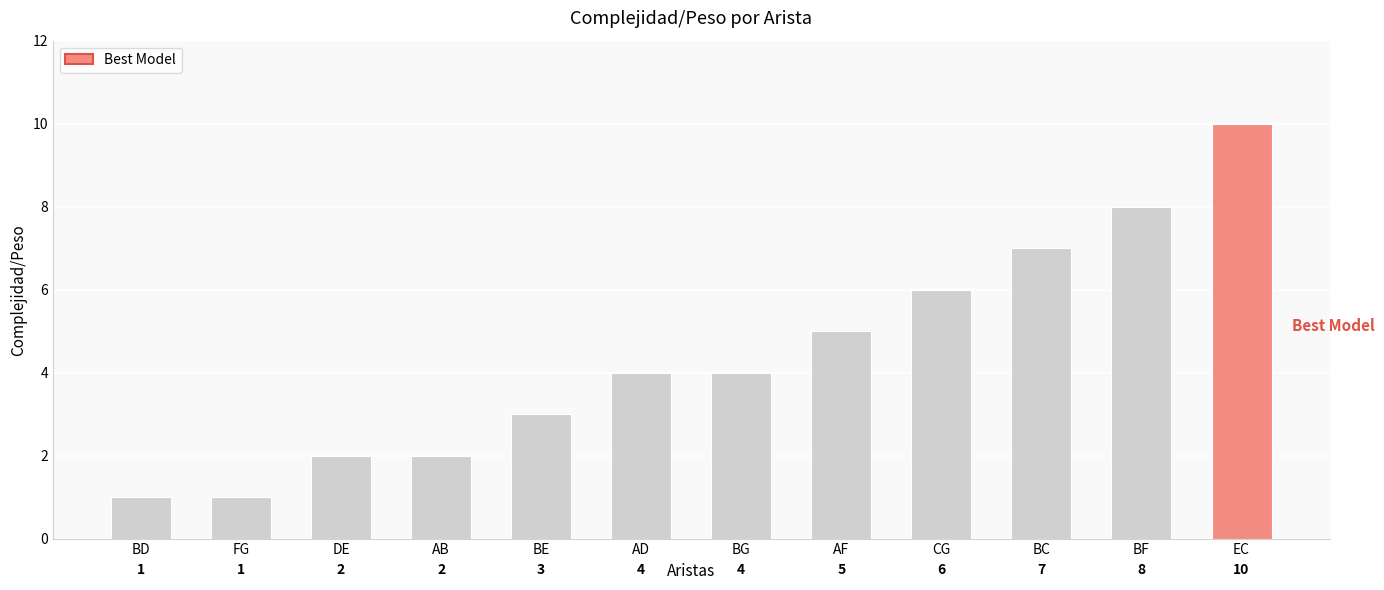

What is the label of the 8th bar from the right?

BE